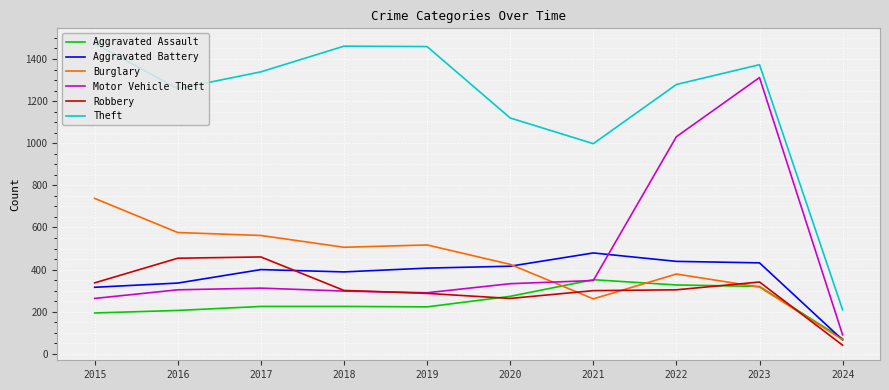

How many lines are shown in the chart?

6